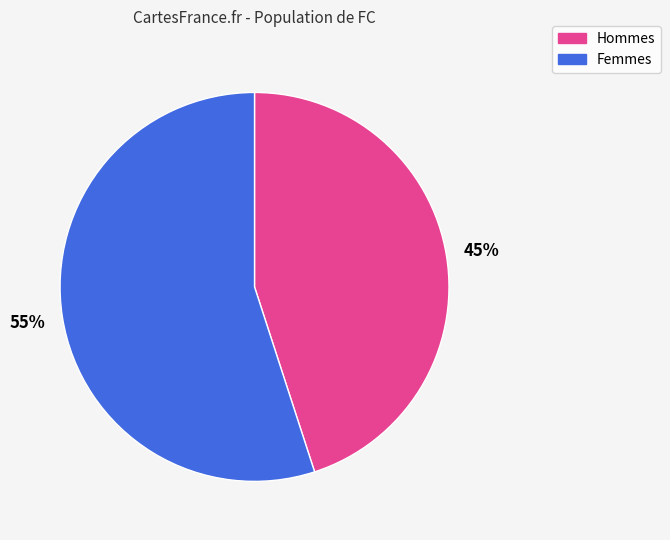

To the nearest percent, what is the difference between the largest and smallest slice percentages?

10%